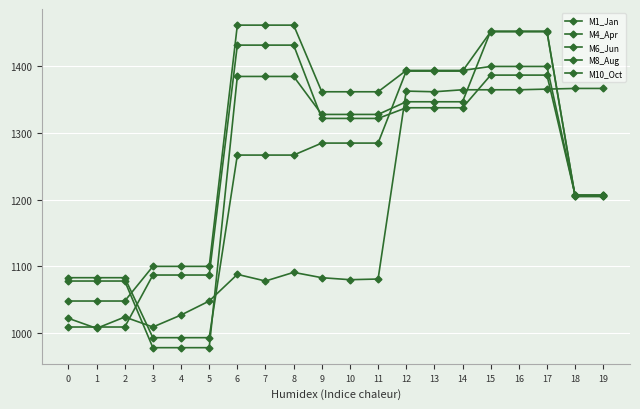

What is the spread (max minus min) of values at 12?

56